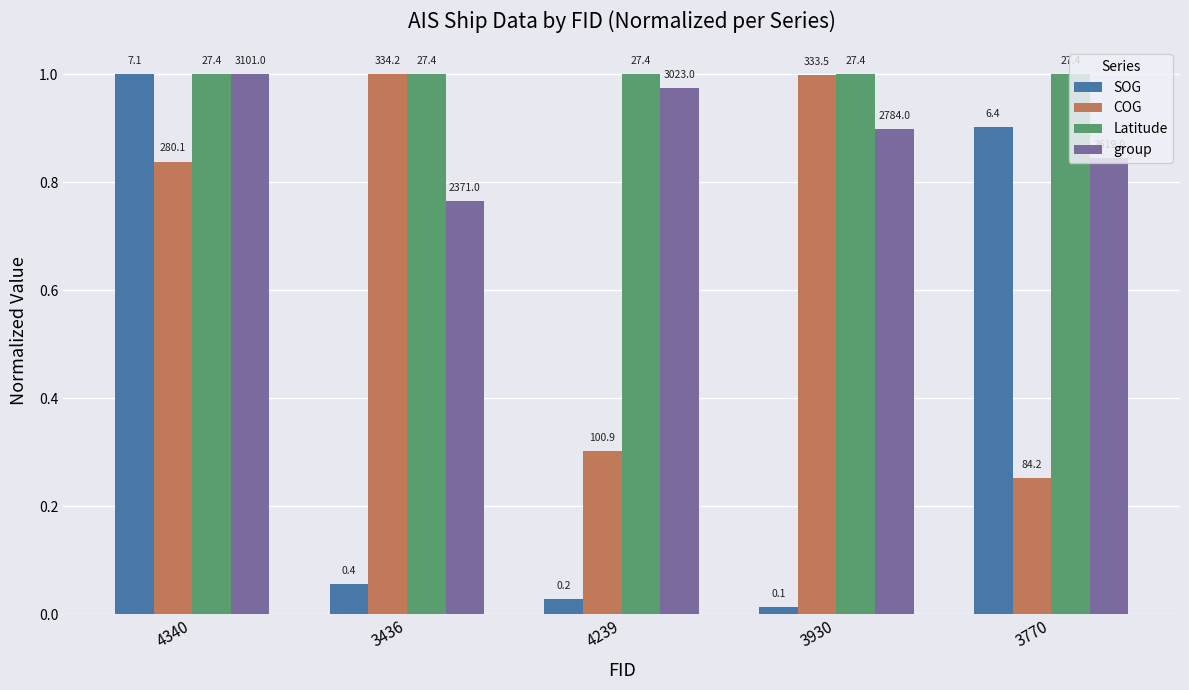

Which category has the lowest value in the Latitude series?

4340